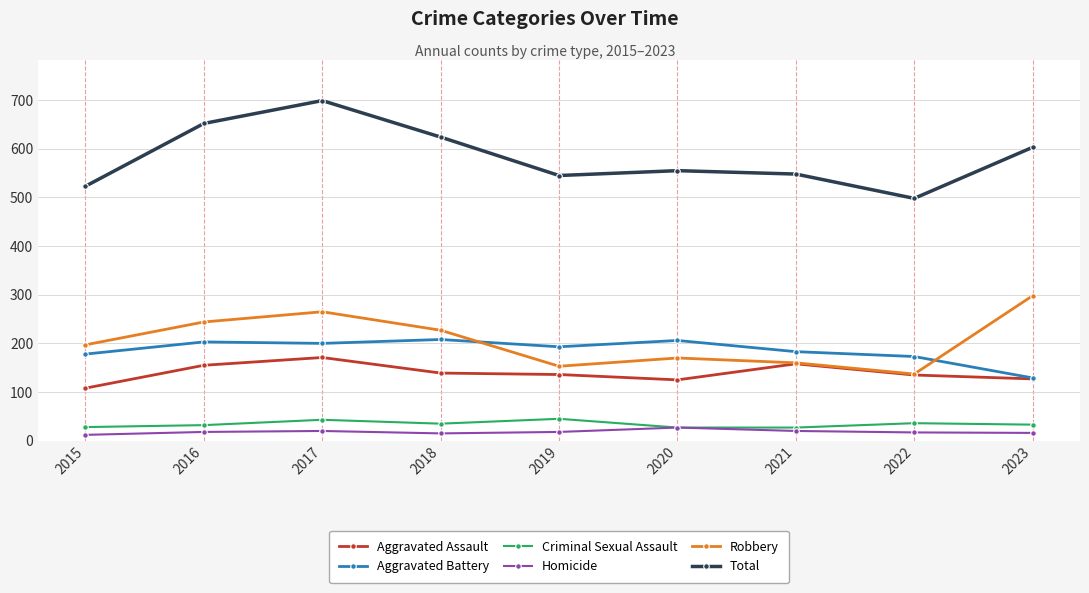

Which series changed the most between 2018 and 2019?

Total